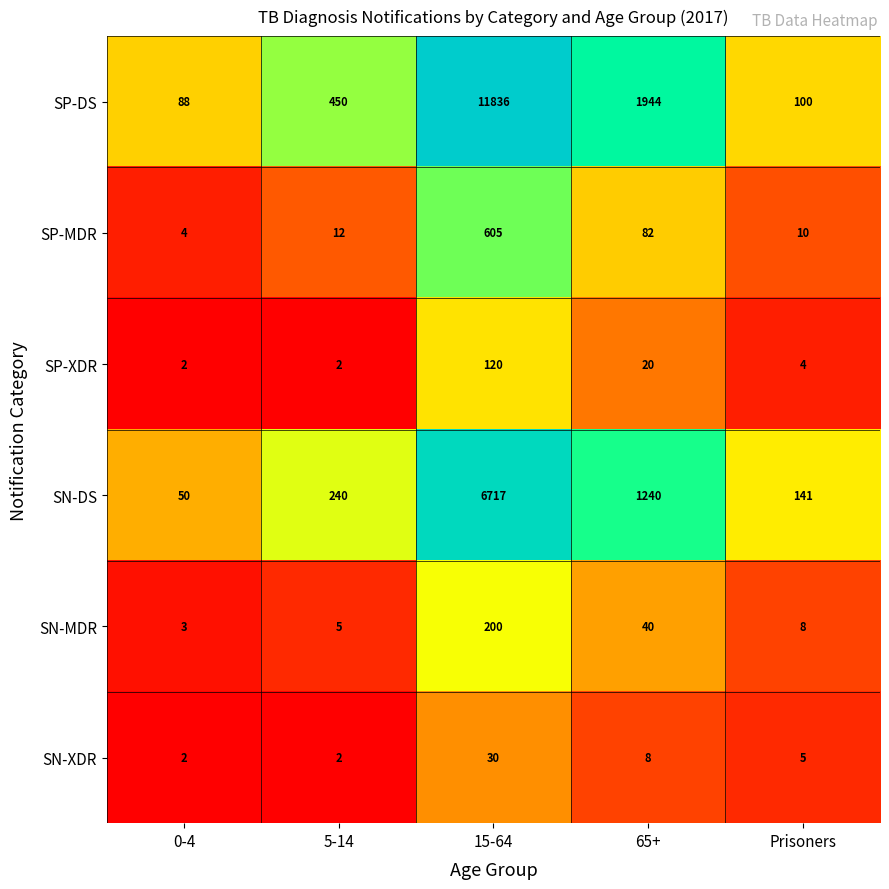

The value of SP-XDR at 0-4 is 2. True or false?

True